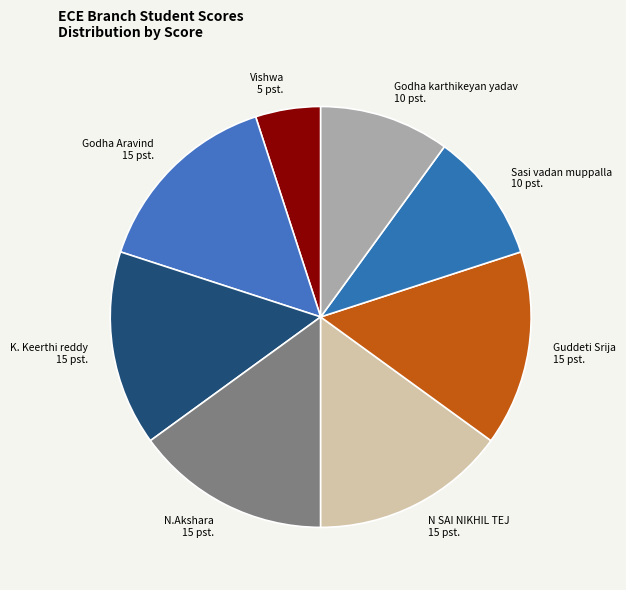

Count the number of slices in the pie.

8